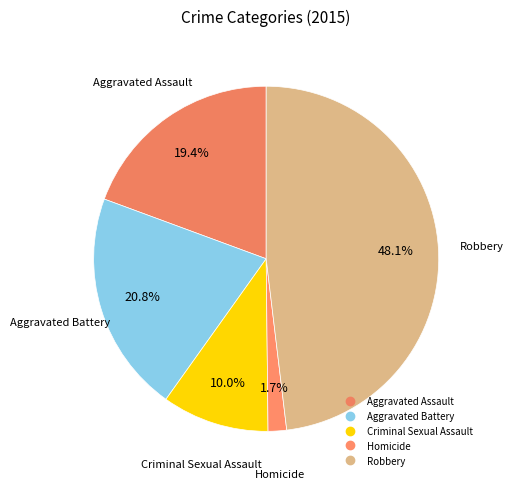

Which slice is the largest?

Robbery